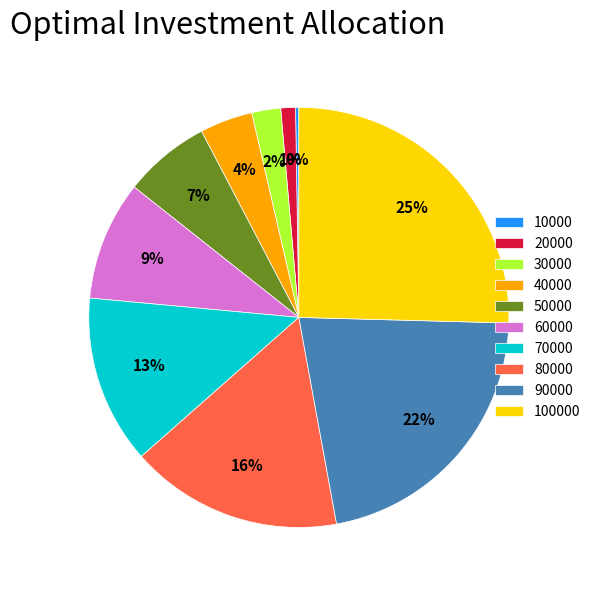

To the nearest percent, what percentage of the pie is 70000?

13%